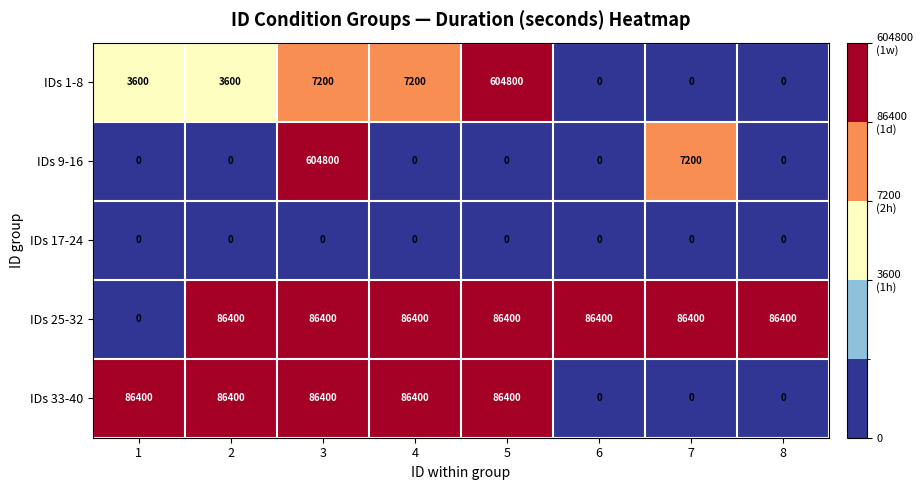

Read the IDs 33-40 value at 5.

86400